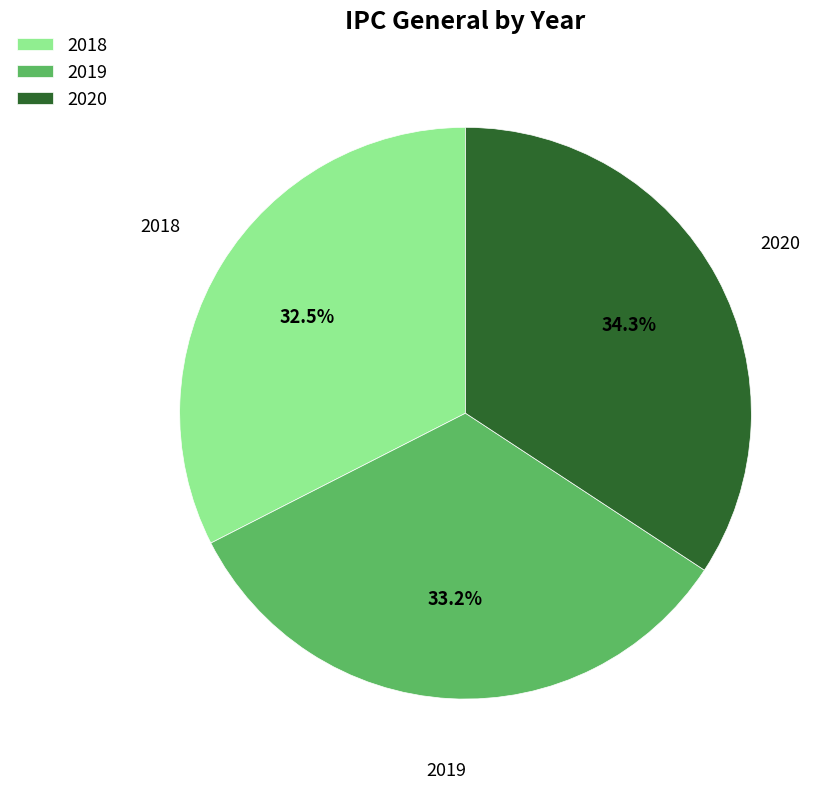

To the nearest percent, what is the combined percentage of 2020 and 2018?

67%